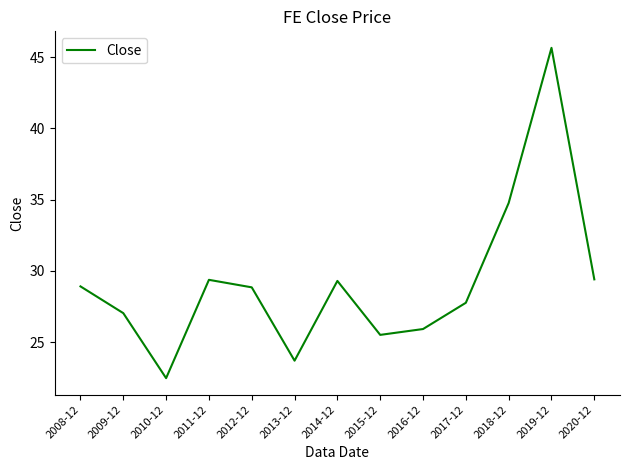

What is the difference between the second highest and minimum values?

12.3